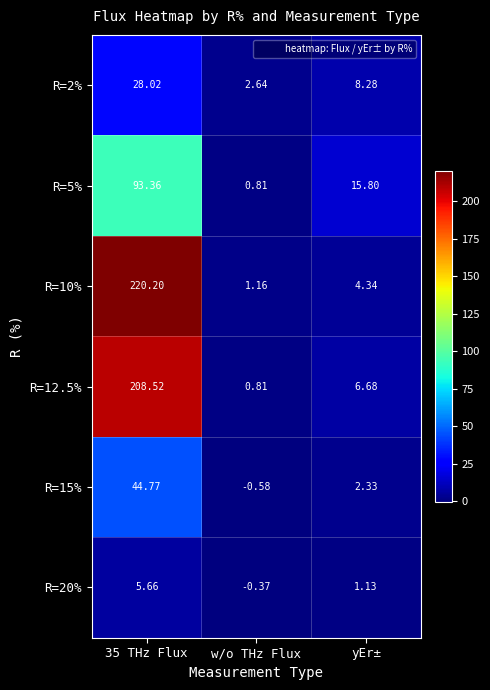

At which label does R=12.5% reach its minimum?

w/o THz Flux